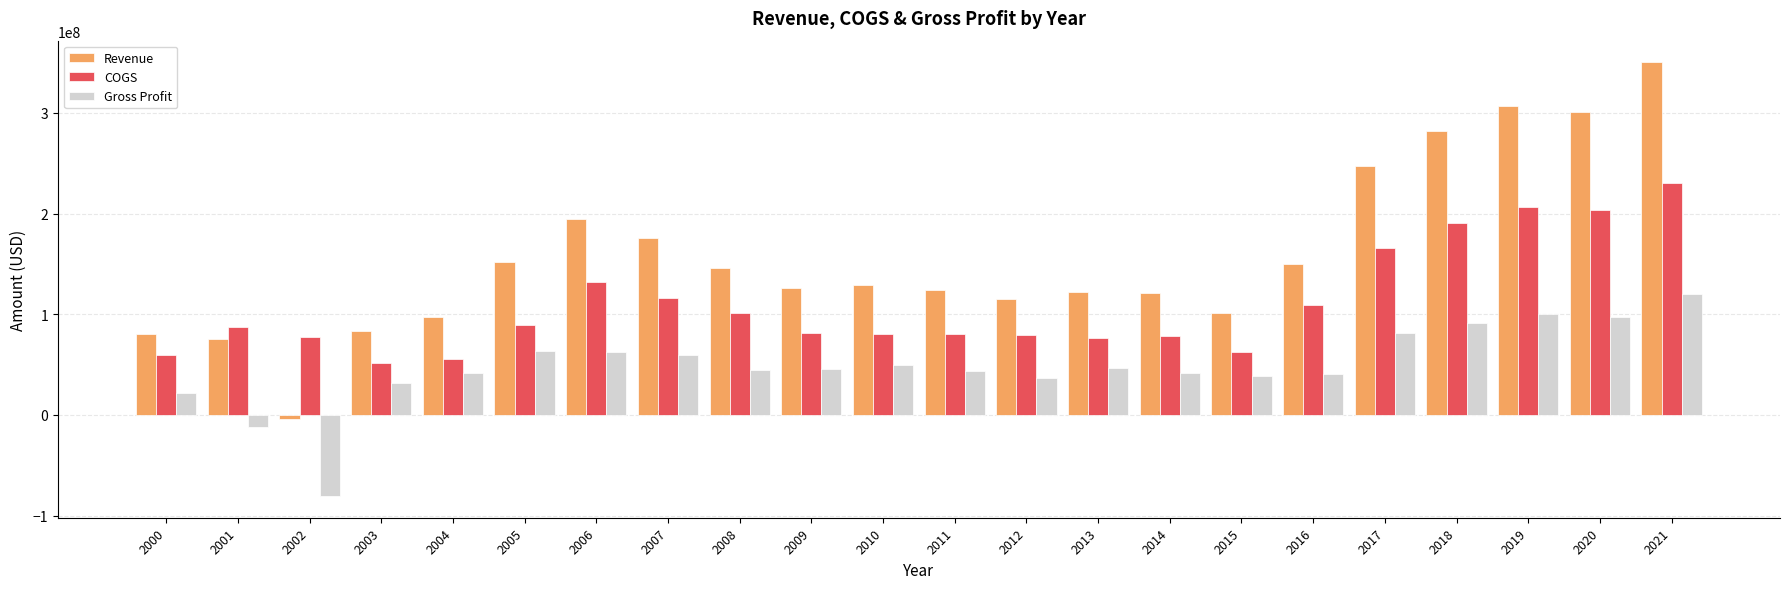

The value of Gross Profit at 2021 is 42454265. True or false?

False